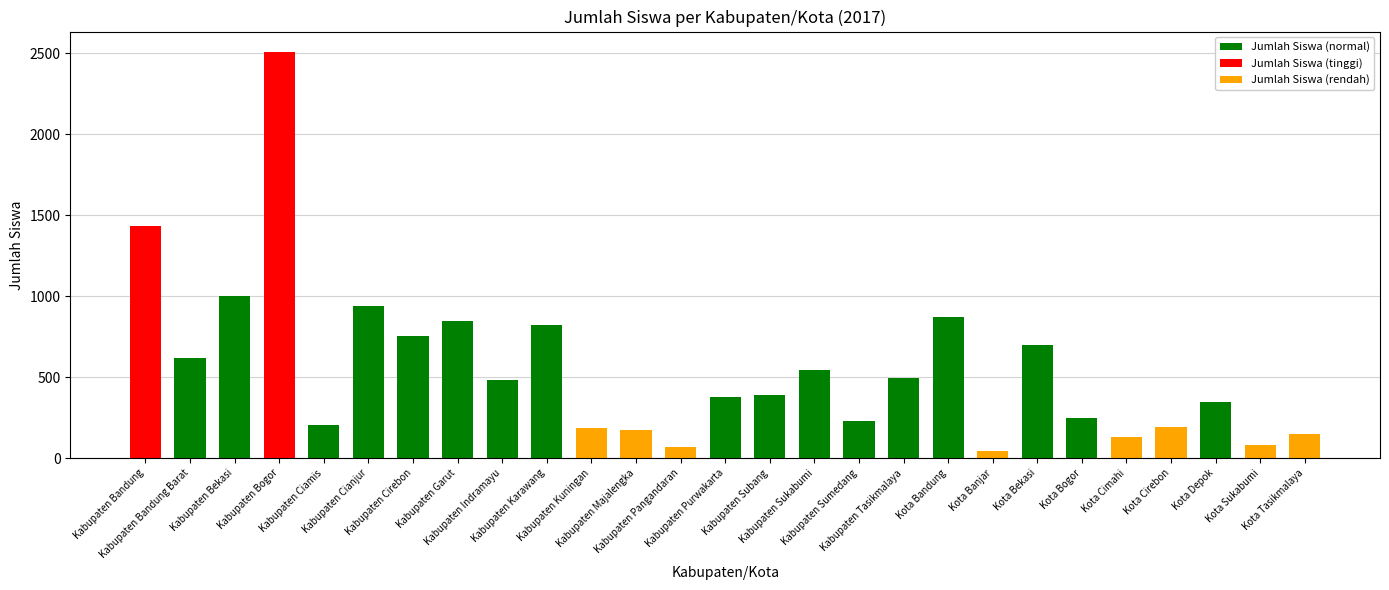

What position from the left is Kabupaten Garut?

8